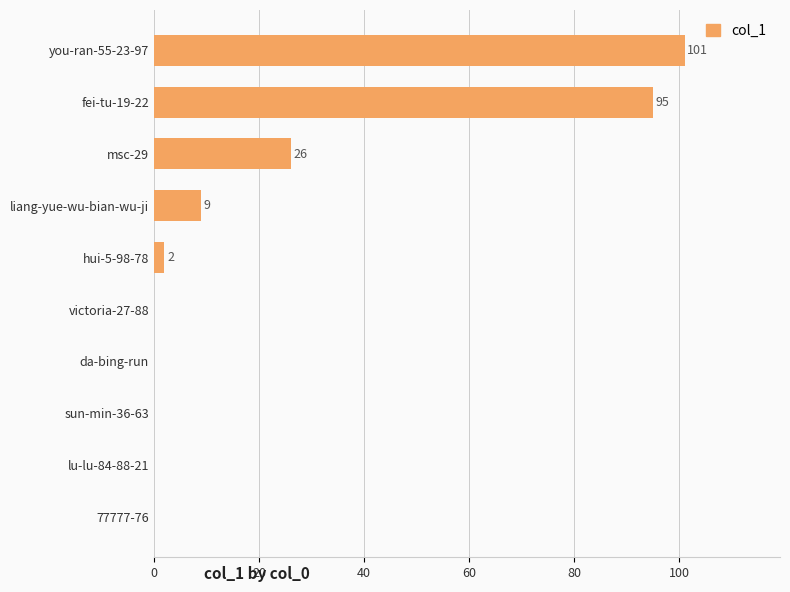

Which label corresponds to the largest value in the chart?

you-ran-55-23-97